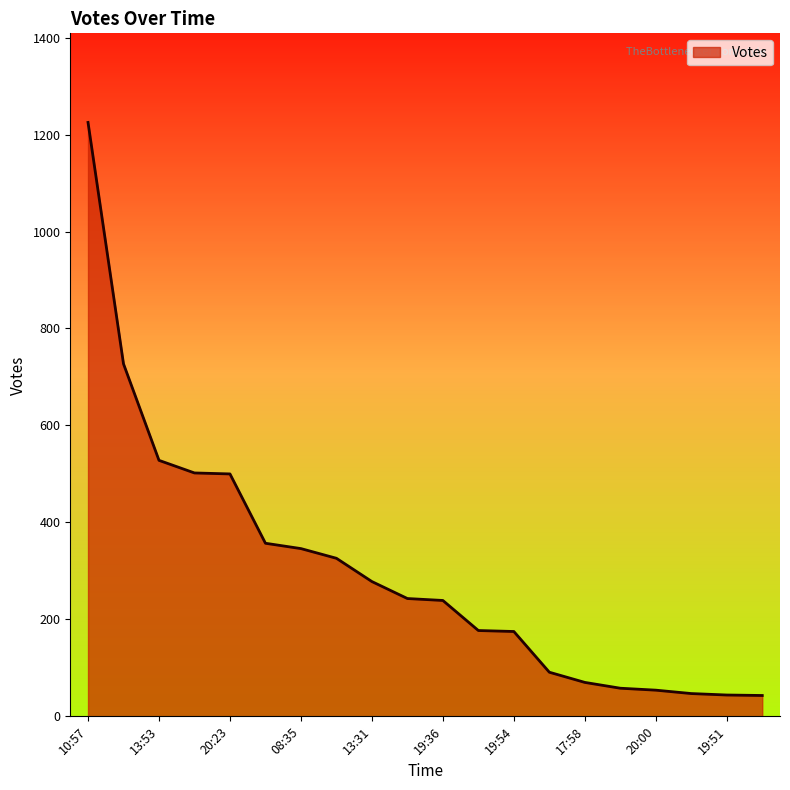

What is the difference between the second highest and second lowest values?

683